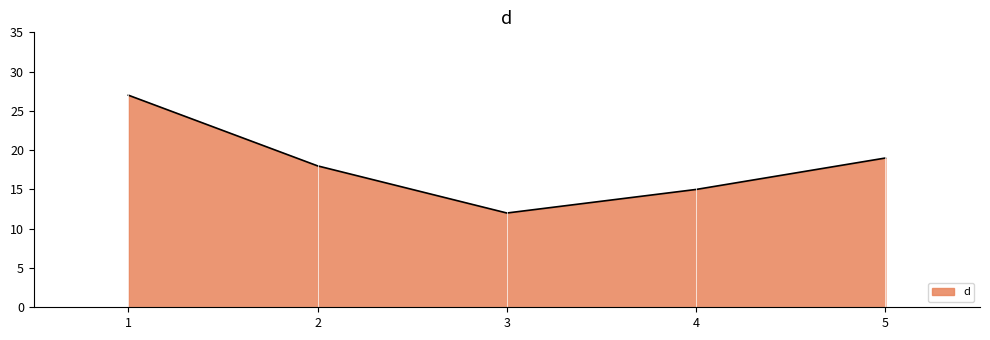

What is the sum of the values at 5 and 2?

37